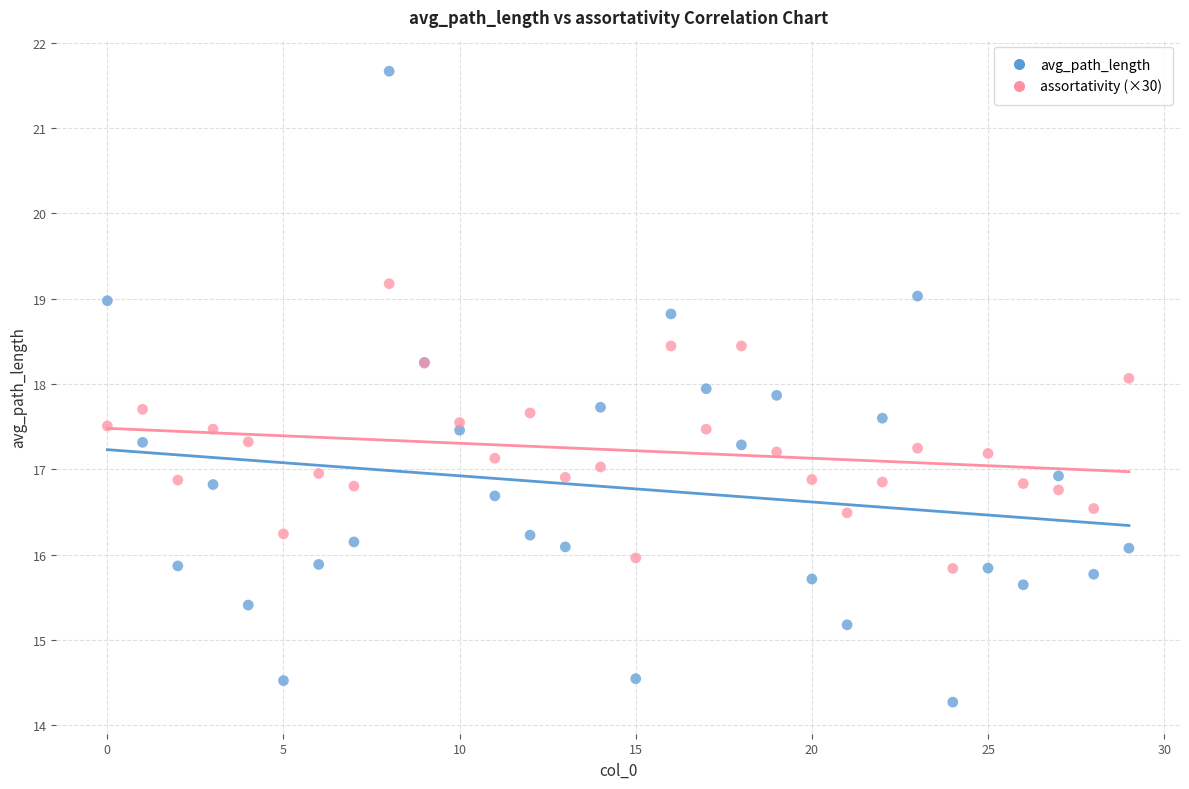

Which series has the widest spread of Y values?

avg_path_length